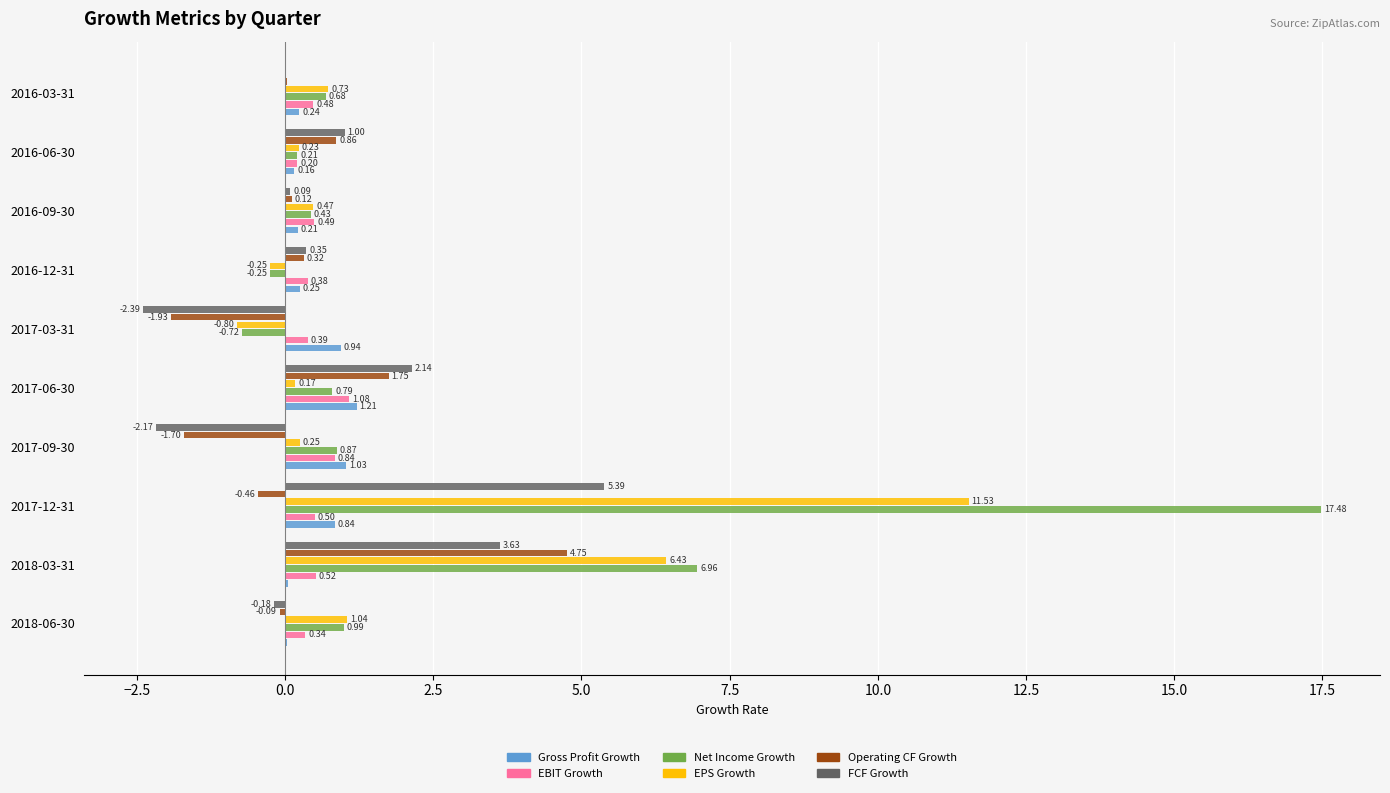

What is the sum of all EPS Growth values?

19.8